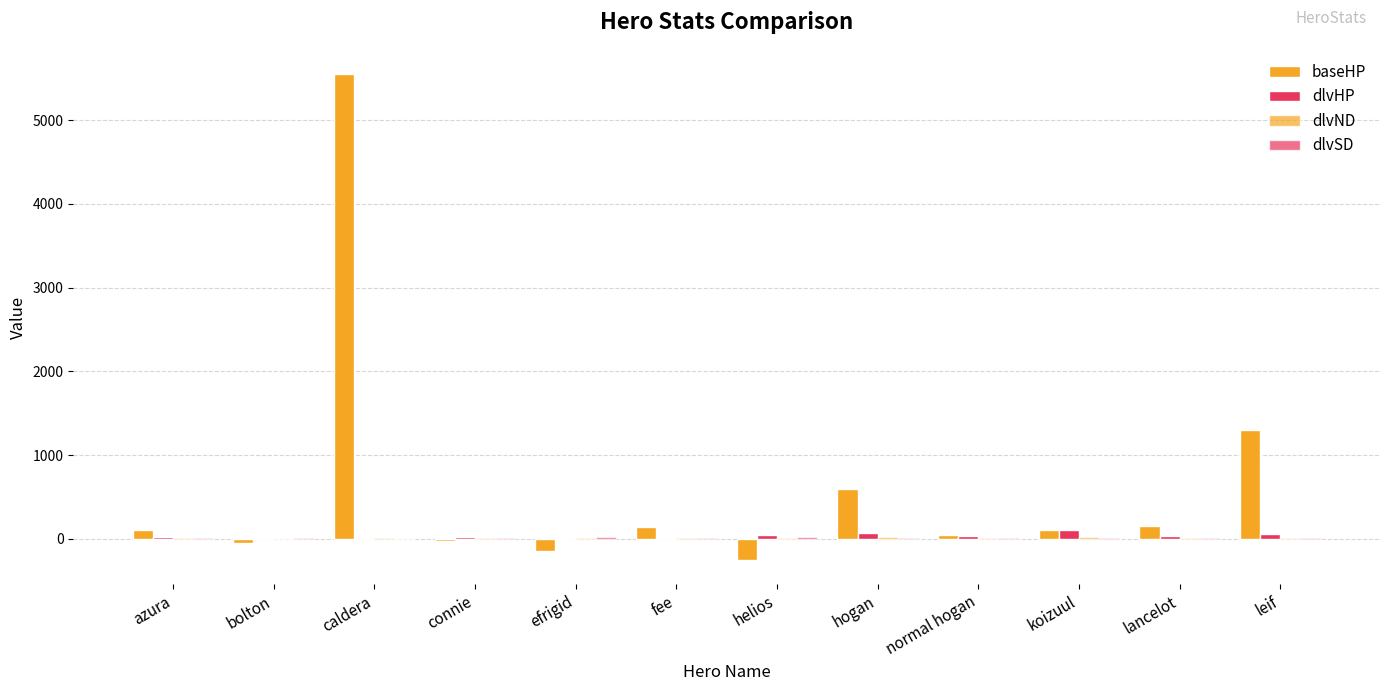

How many series are shown in this chart?

4